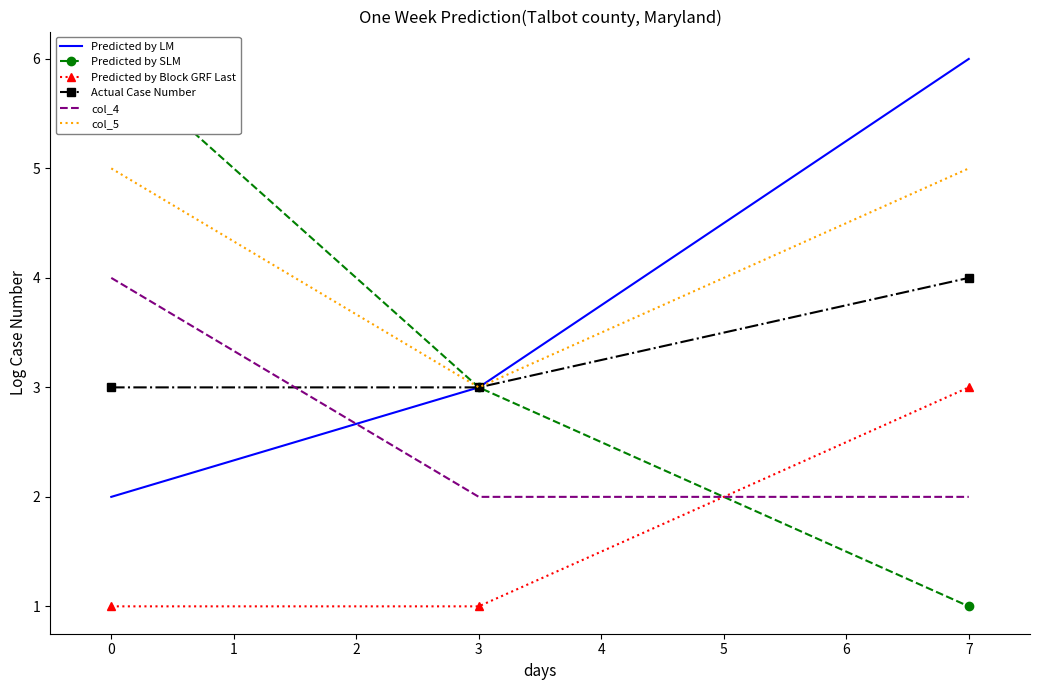

True or false: col_4 has a value of 1 at 0.

False